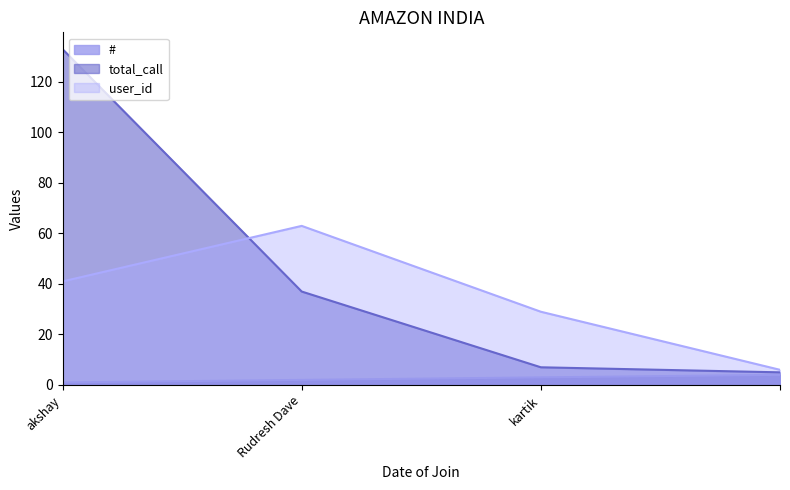

What is the maximum value shown in the chart?

133